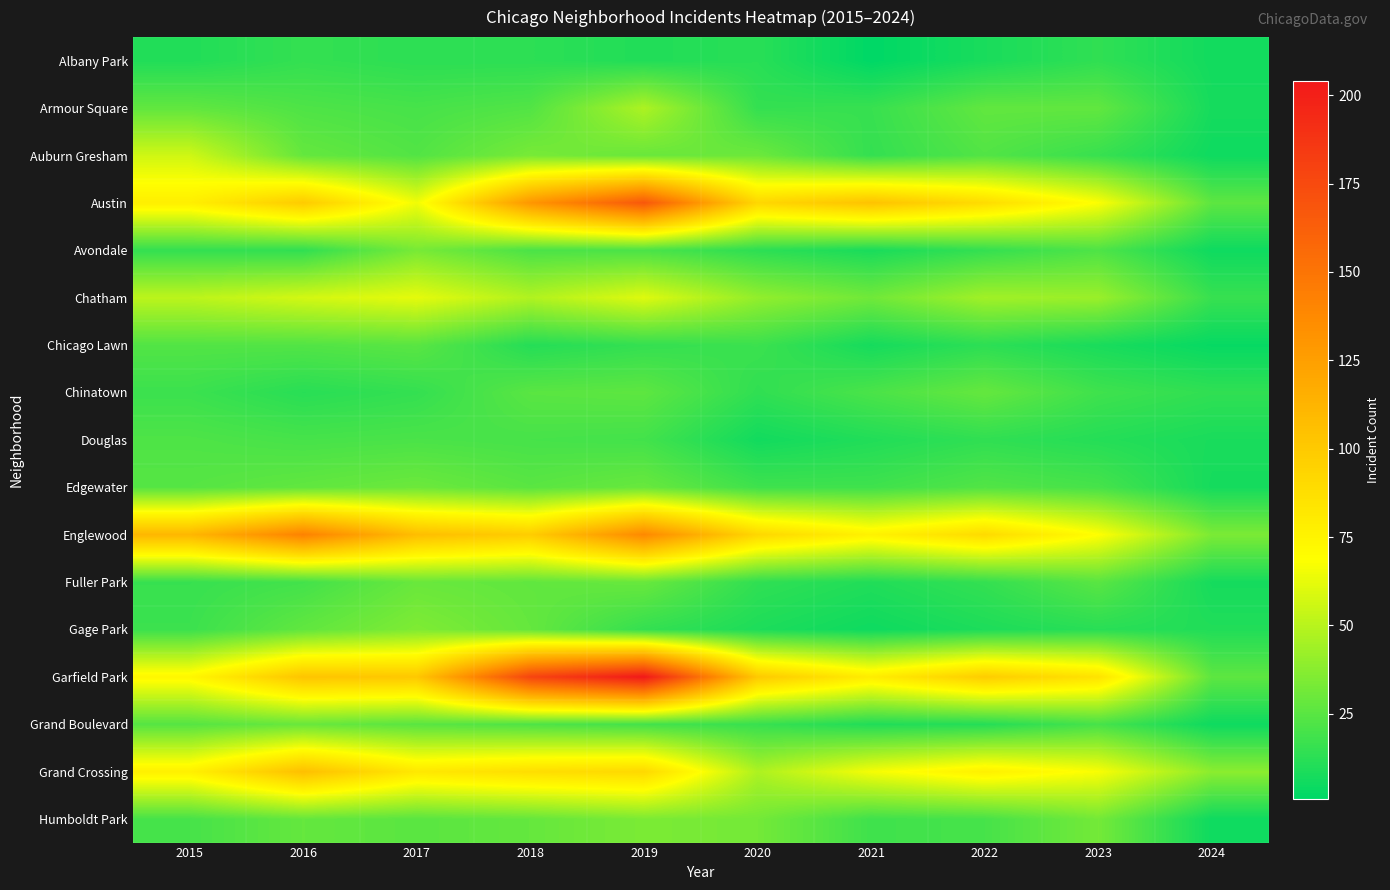

What is the smallest value displayed?

1